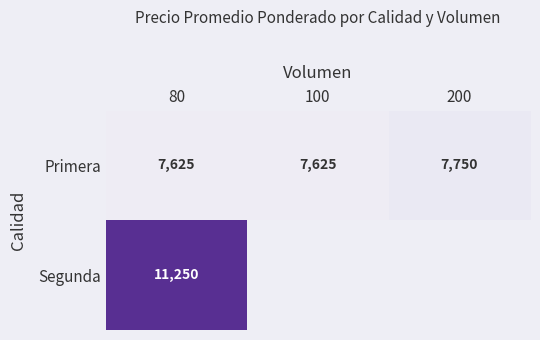

How many values in Segunda are above zero?

1